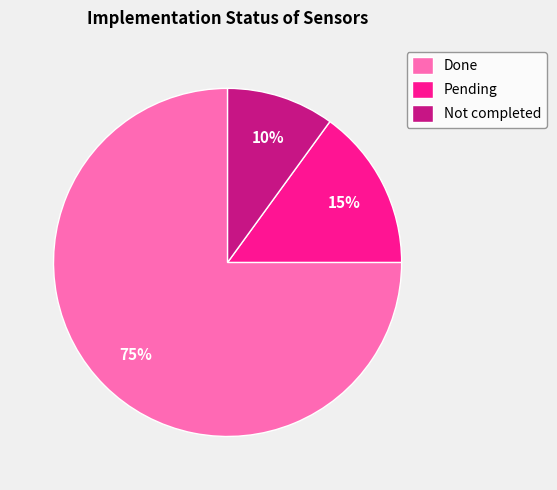

Does Done account for over 50% of the chart?

Yes